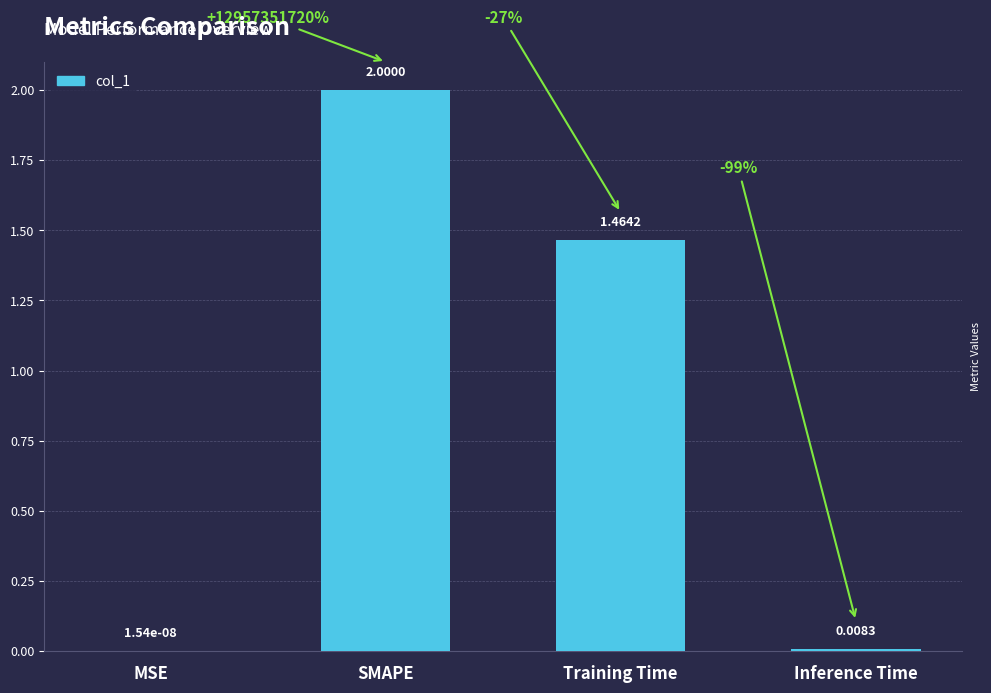

What is the greatest value displayed?

2.0